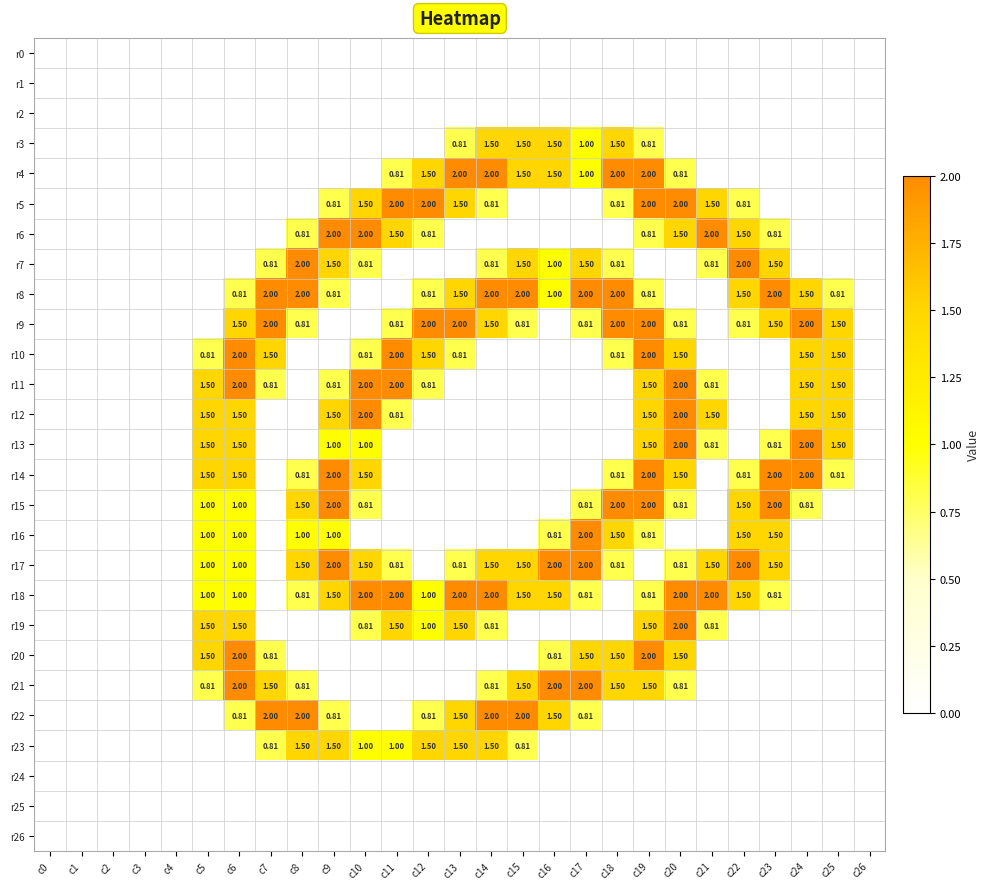

Is the value of r19 at c11 greater than the value of r6 at c12?

Yes